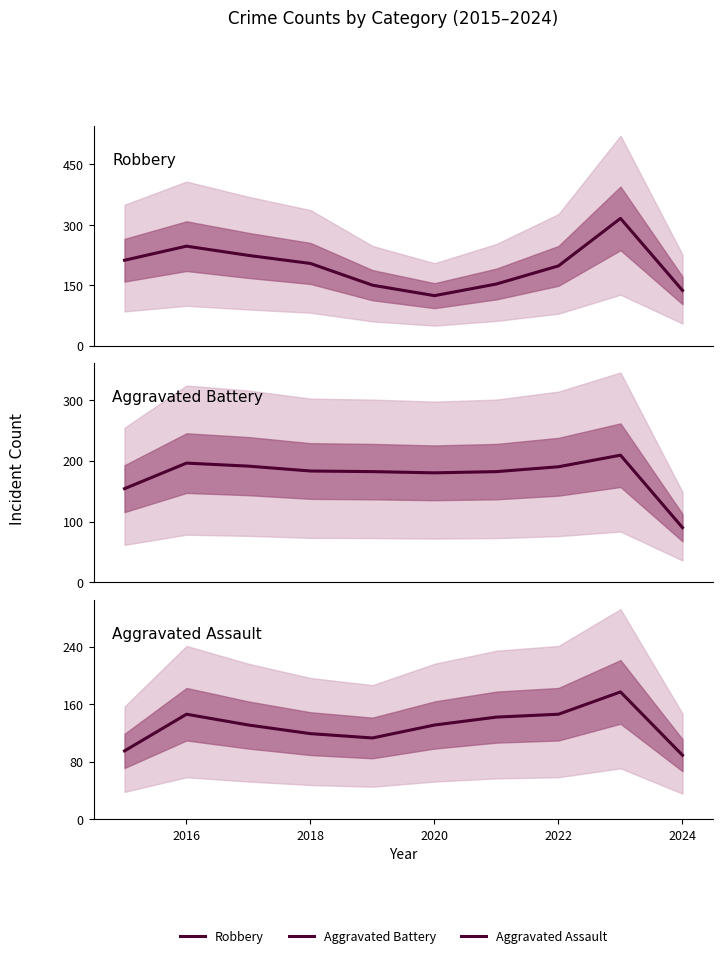

True or false: Aggravated Battery and Aggravated Assault cross at least once.

False